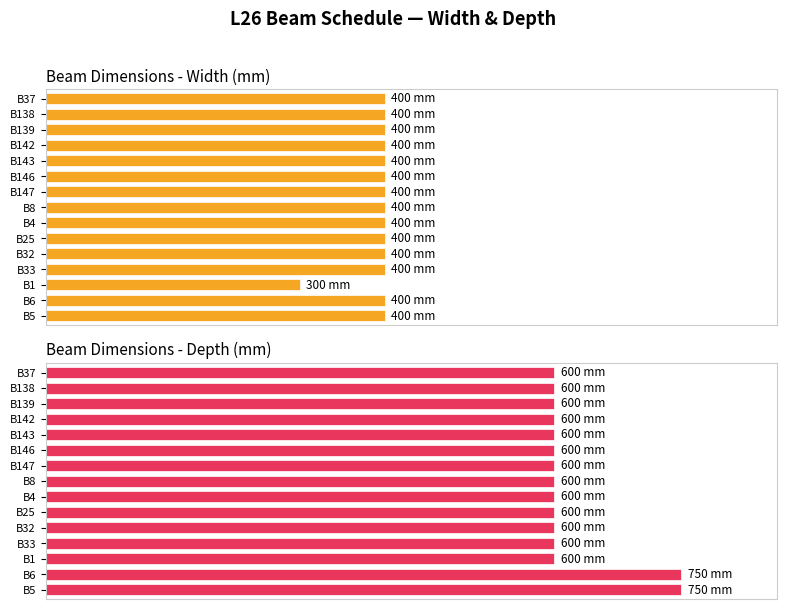

Rank the series by their average value, from lowest to highest.

Width (mm), Depth (mm)